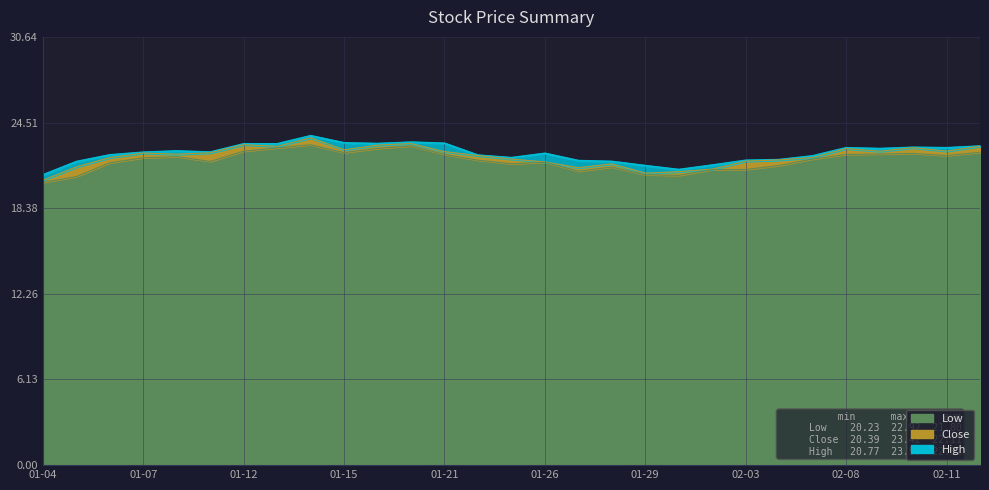

Does the chart have visible grid lines?

Yes